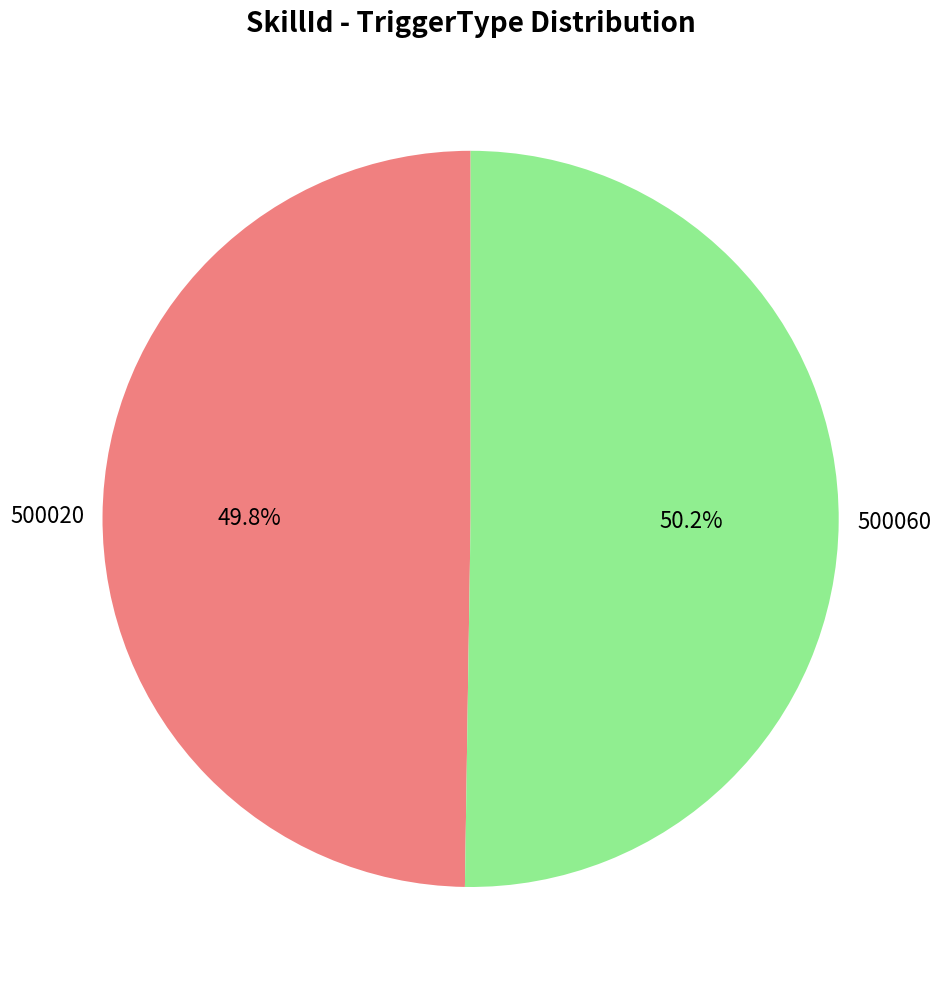

To the nearest percent, what percentage of the pie is 500020?

50%